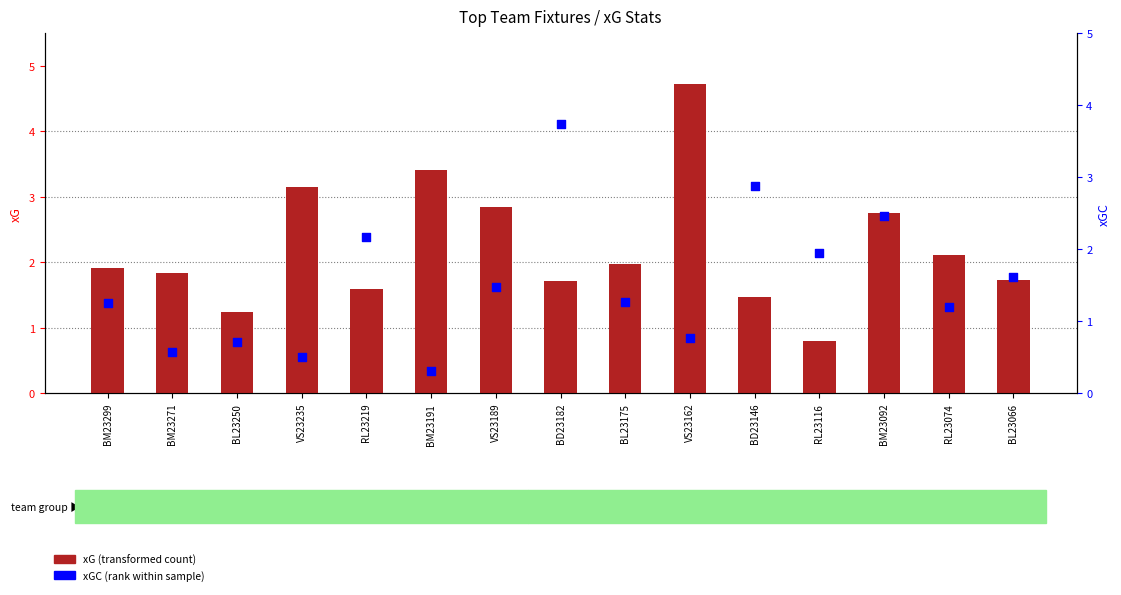

Which series reaches the maximum Y coordinate?

xG (transformed count)